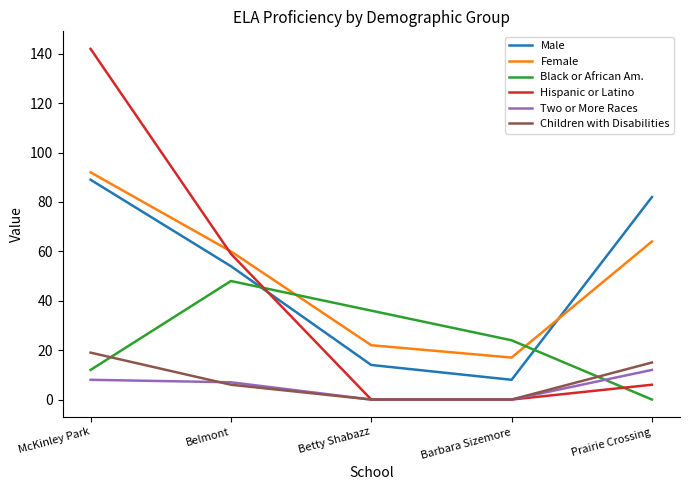

After their last crossing, which series has the higher values: Hispanic or Latino or Female?

Female